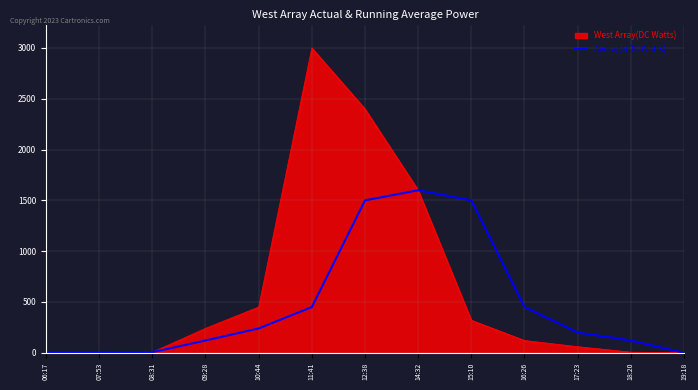

The value of Average(DC Watts) at 15:10 is 2411. True or false?

False